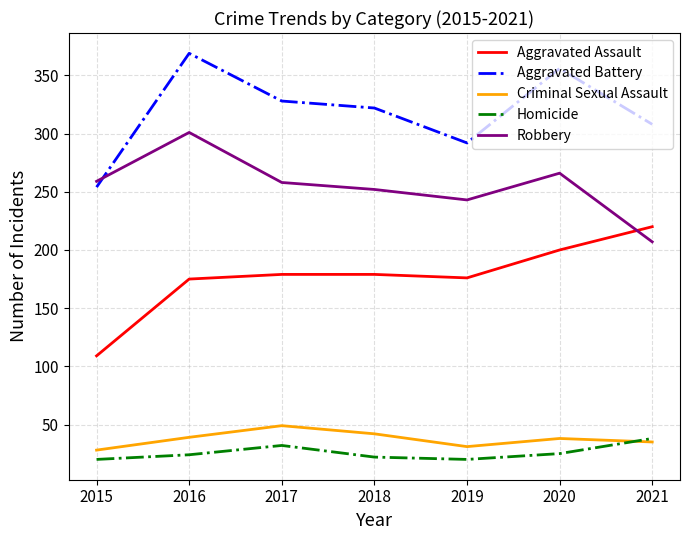

What is the difference between the second highest and second lowest values in the Criminal Sexual Assault series?

11